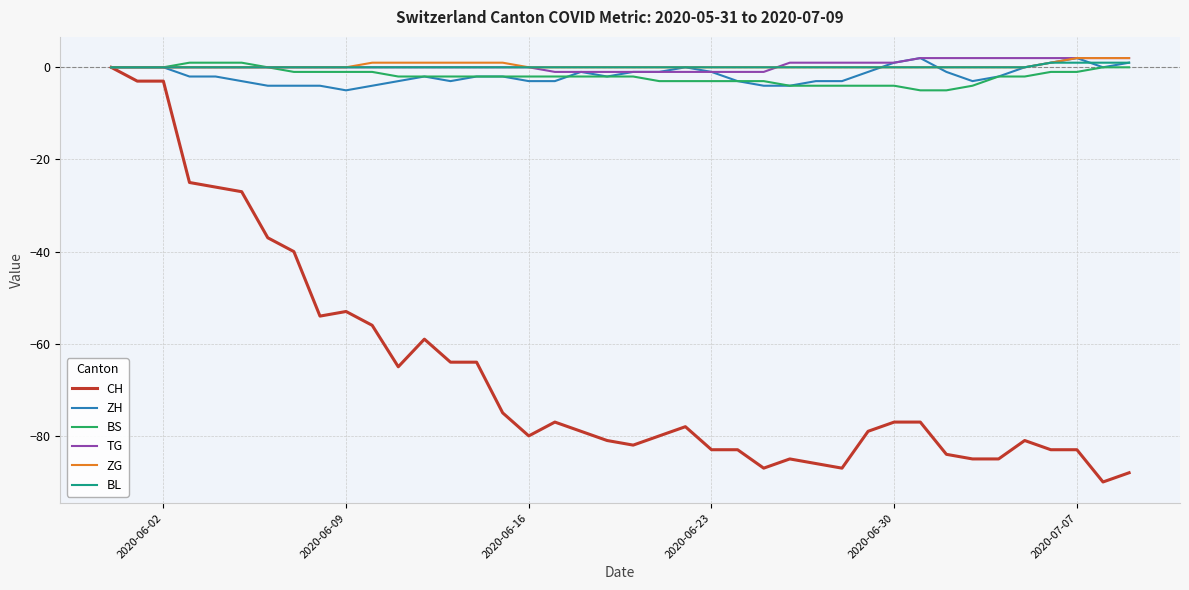

What is the smallest value displayed?

-90